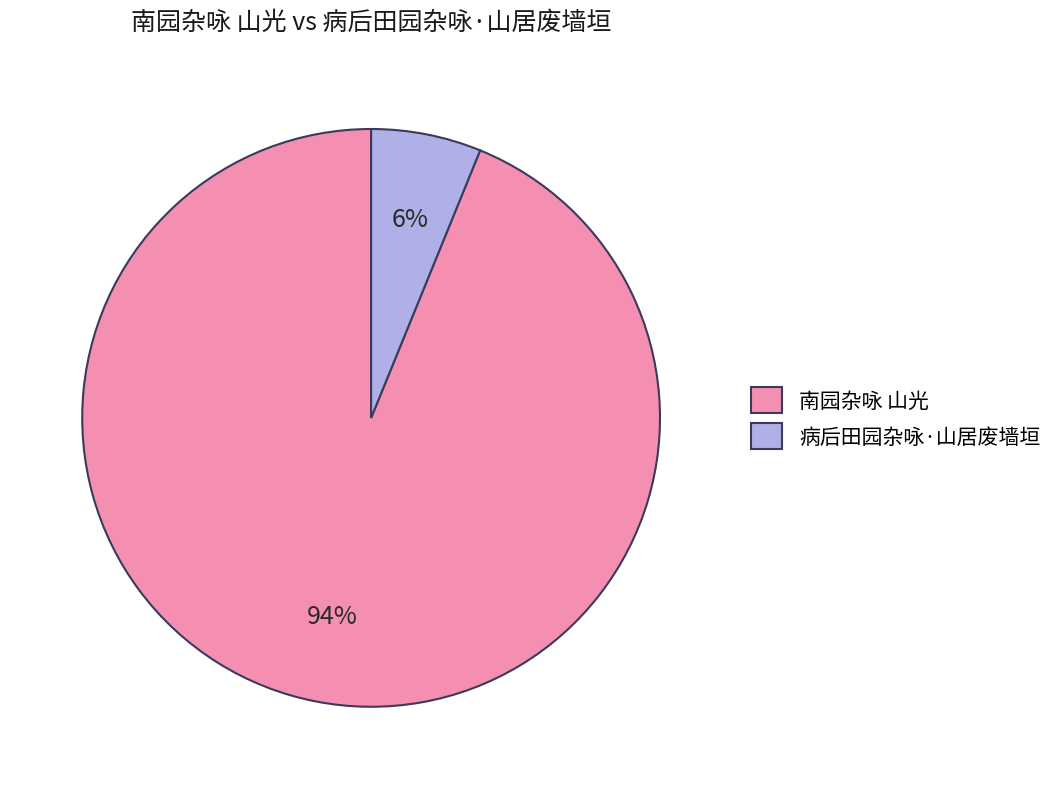

To the nearest percent, what is the difference between the largest and smallest slice percentages?

88%